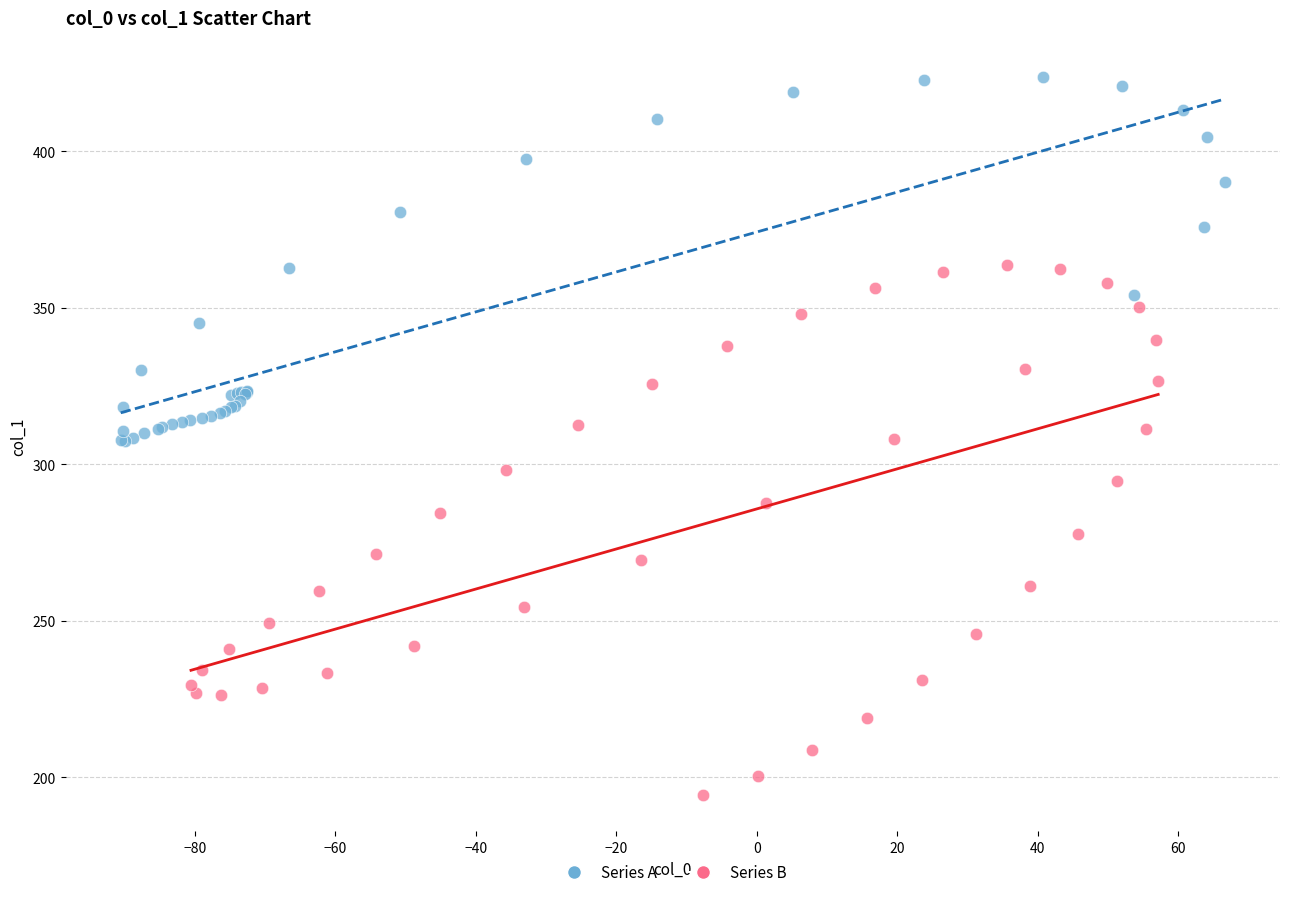

Which series has the widest spread of Y values?

Series B